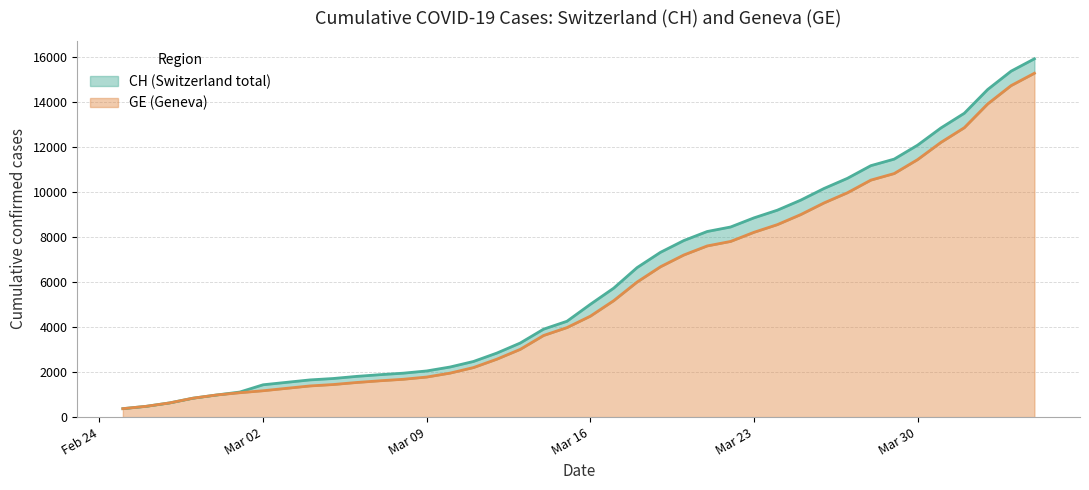

How many lines are shown in the chart?

2